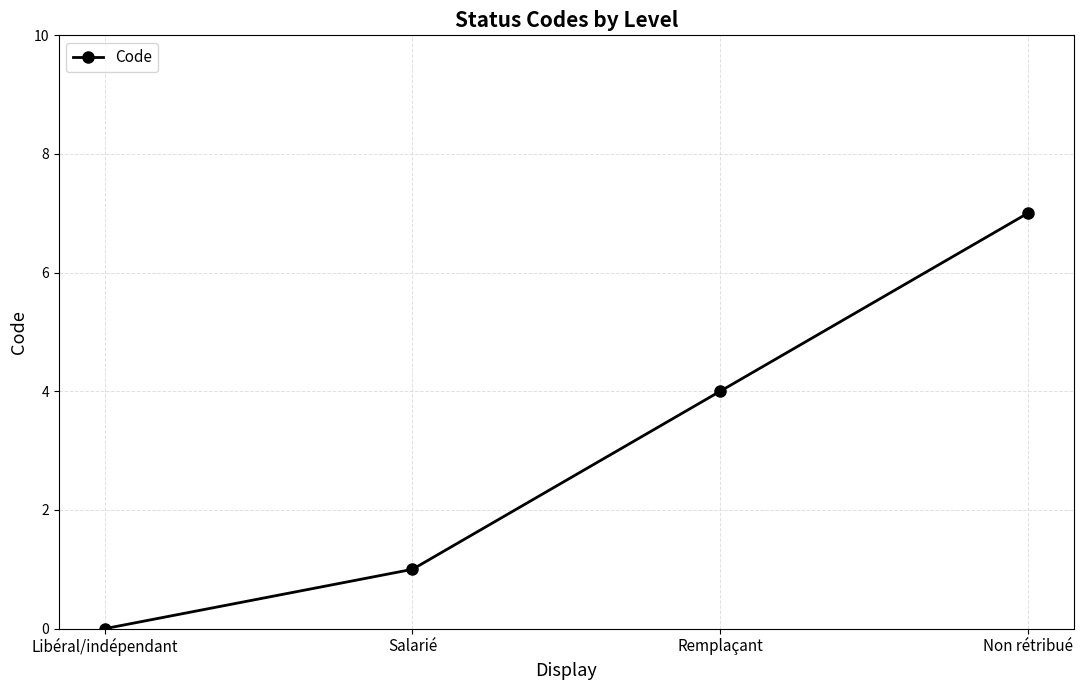

Reading left to right, transcribe all the data shown in this chart.

Libéral/indépendant=0	Salarié=1	Remplaçant=4	Non rétribué=7